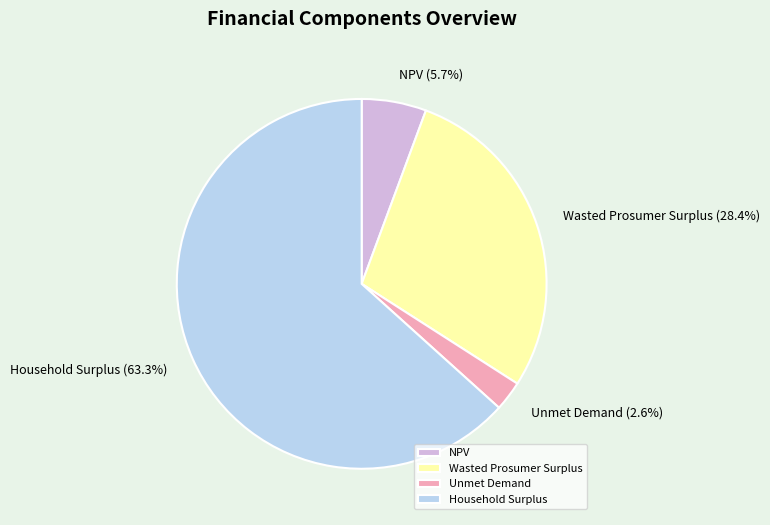

What portion of the pie excludes Household Surplus?

36.7%